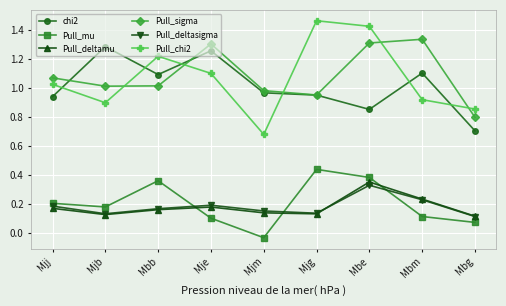

What are all the series names shown in the legend?

chi2, Pull_mu, Pull_deltamu, Pull_sigma, Pull_deltasigma, Pull_chi2